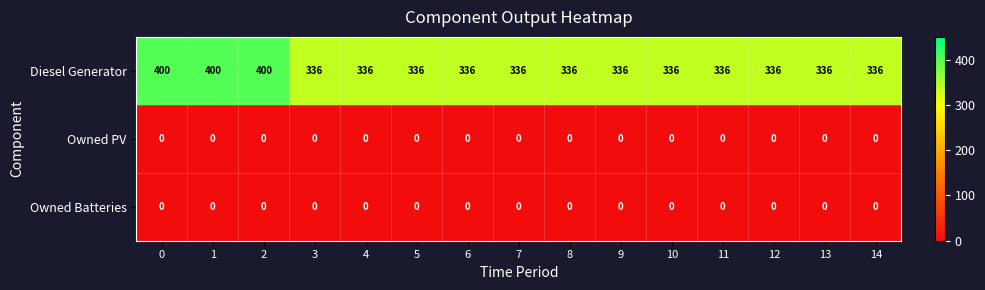

Which series has the largest range (max minus min)?

Diesel Generator